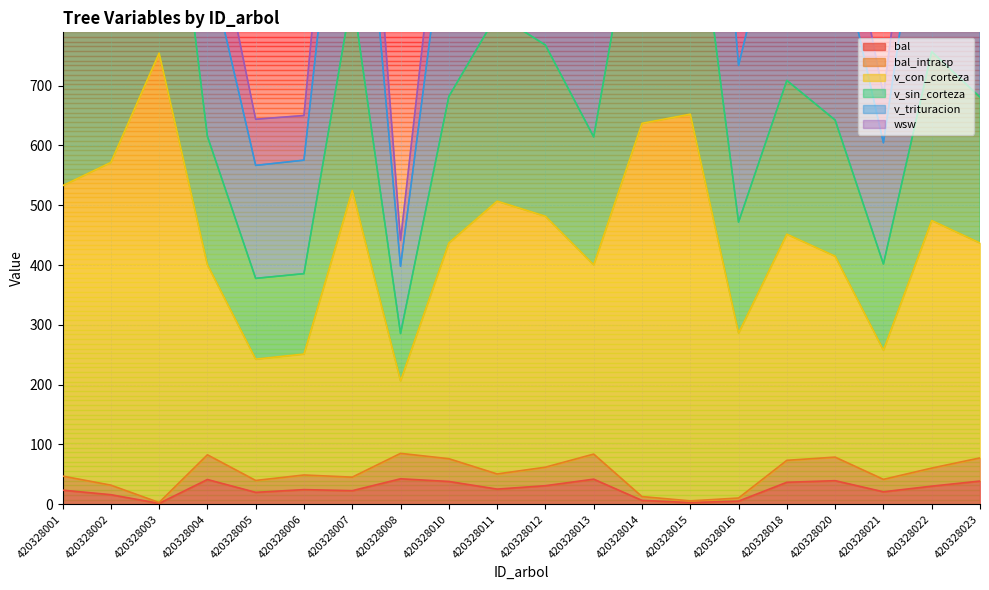

What is the maximum value shown in the chart?

2302.4